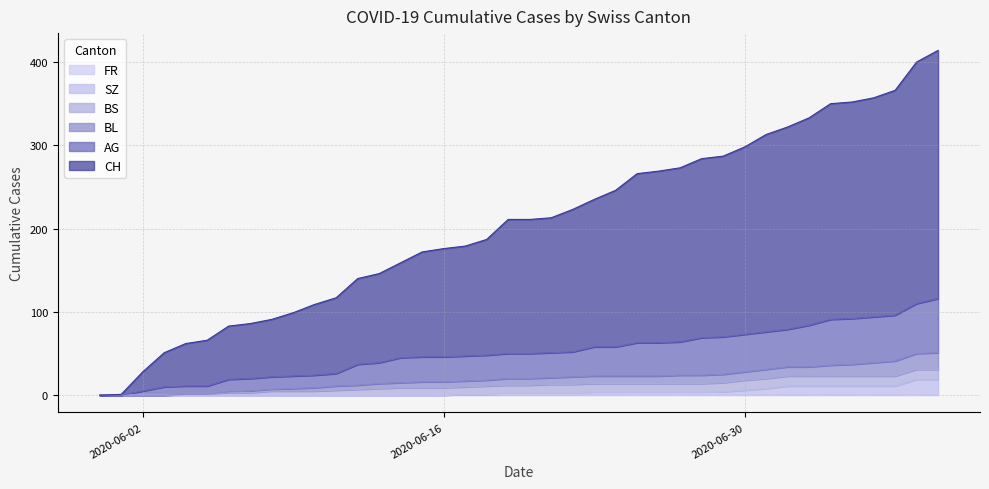

Does the chart have visible grid lines?

Yes